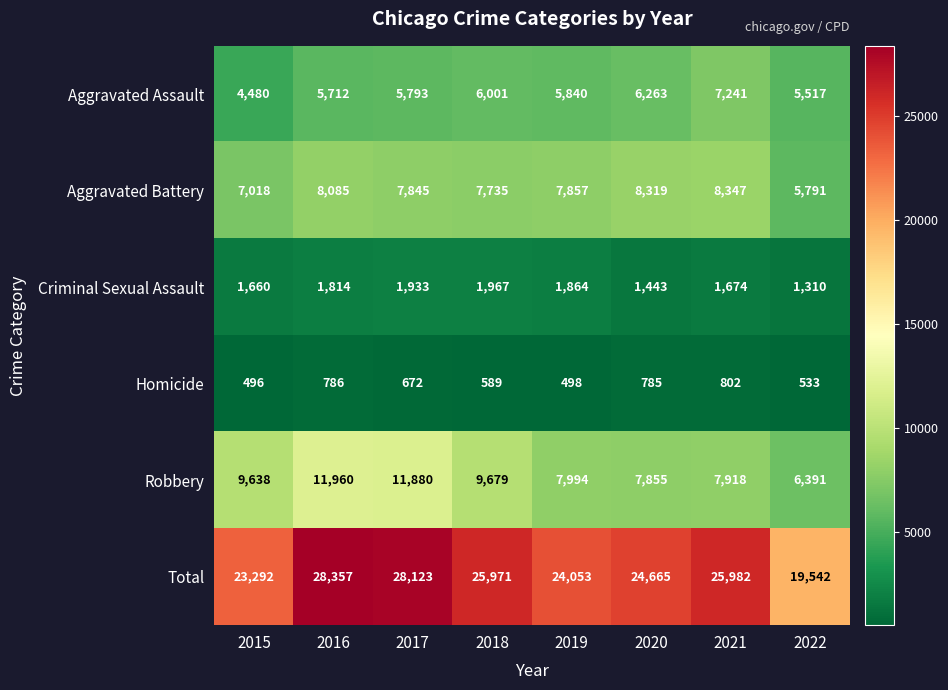

Read the Aggravated Battery value at 2015, to the nearest 10.

7020